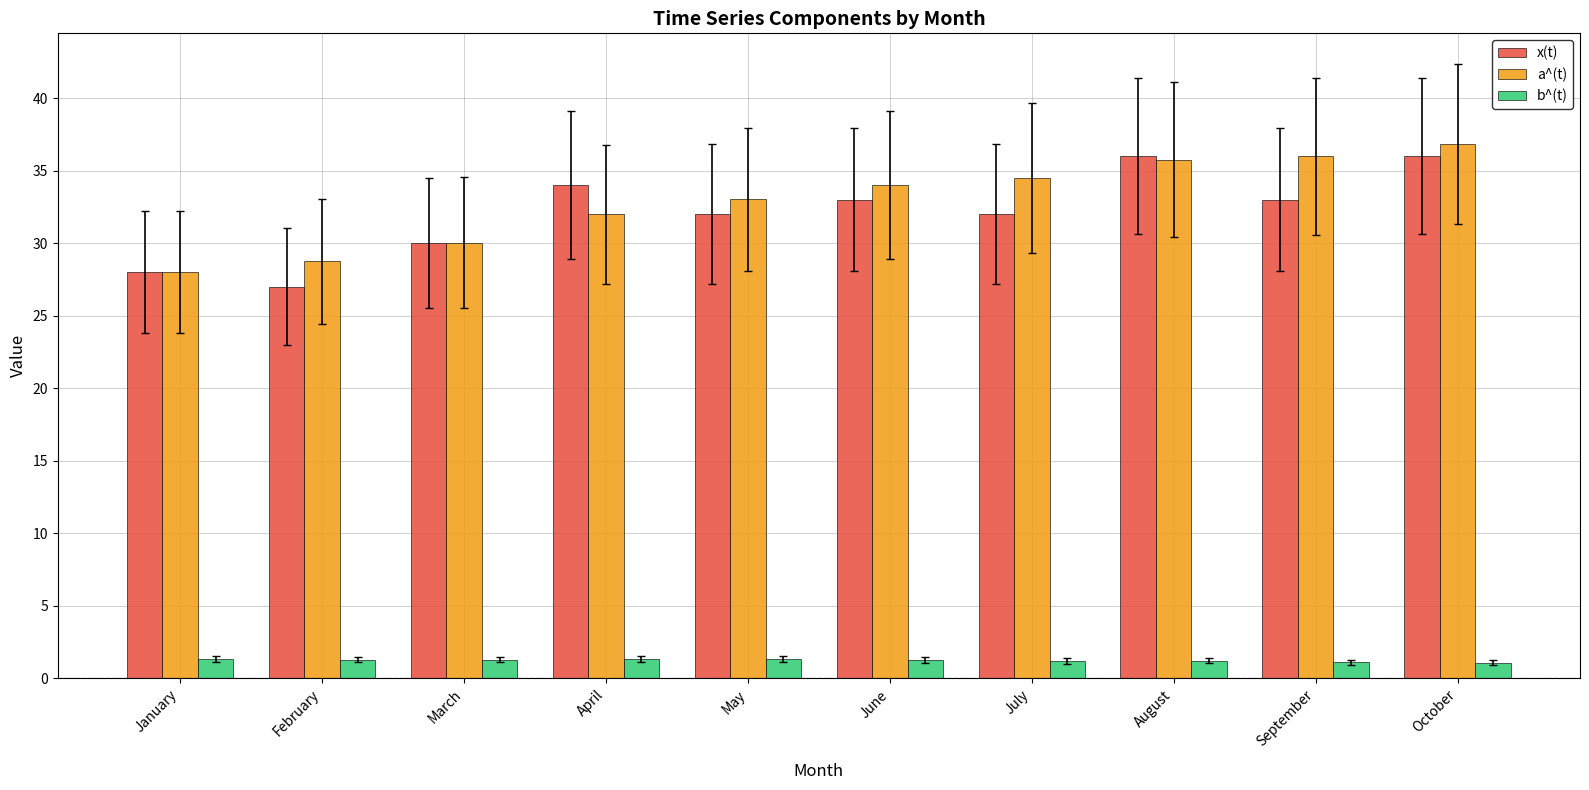

What is the spread (max minus min) of values at October?

35.7